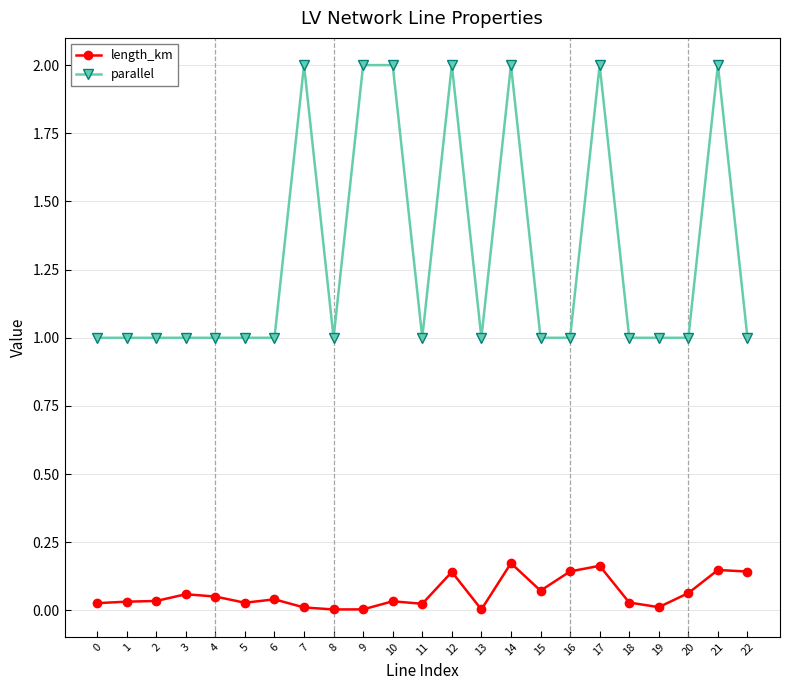

Which series changed the most between 5 and 9?

parallel